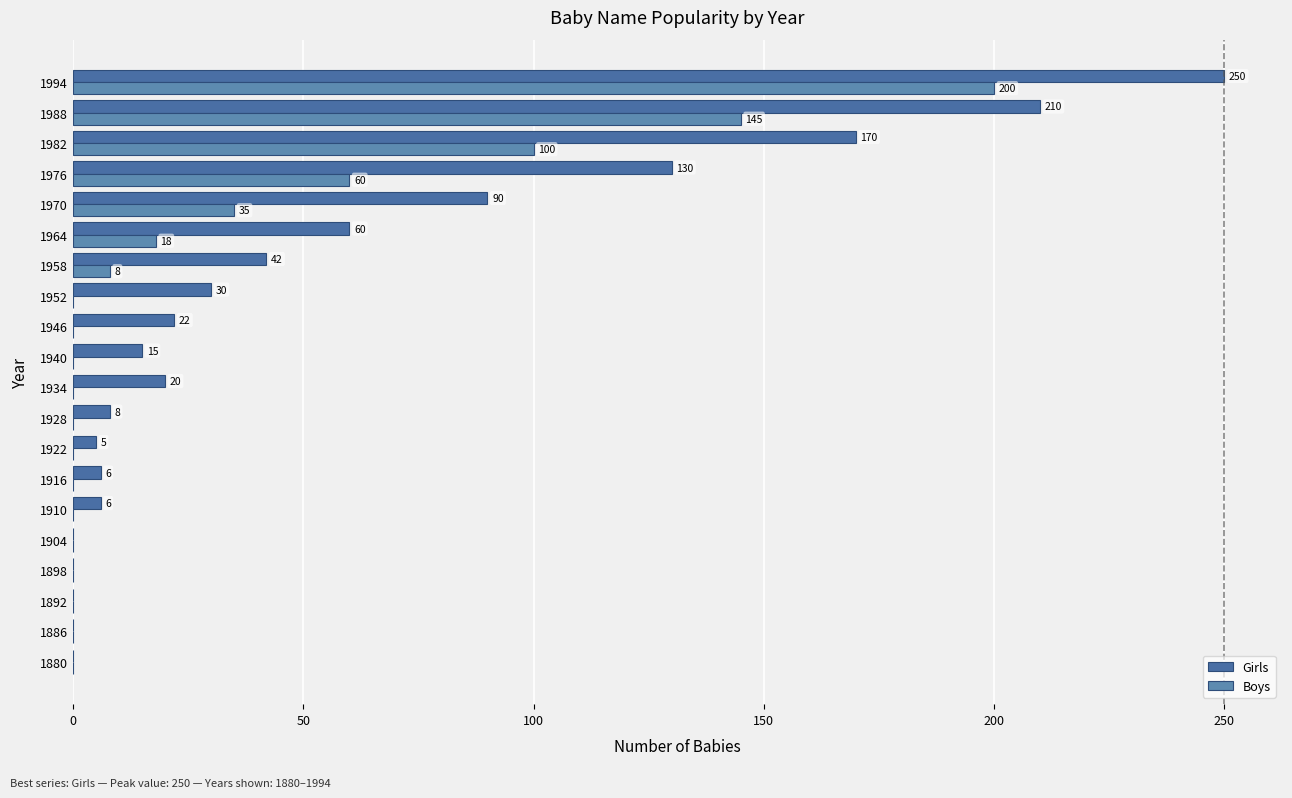

How many values in Girls are above zero?

15